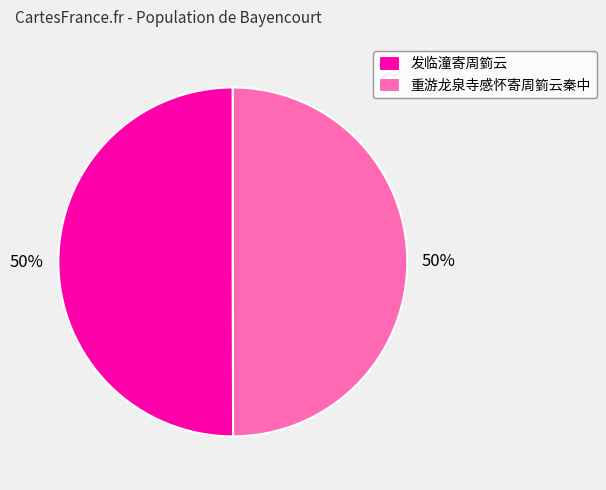

Is it true that 重游龙泉寺感怀寄周箌云秦中 is 50% of the pie?

True